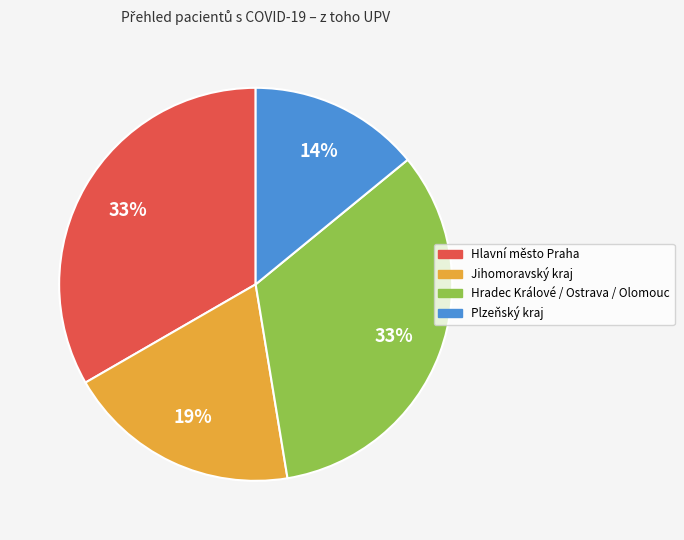

Is there a majority slice in this chart?

No